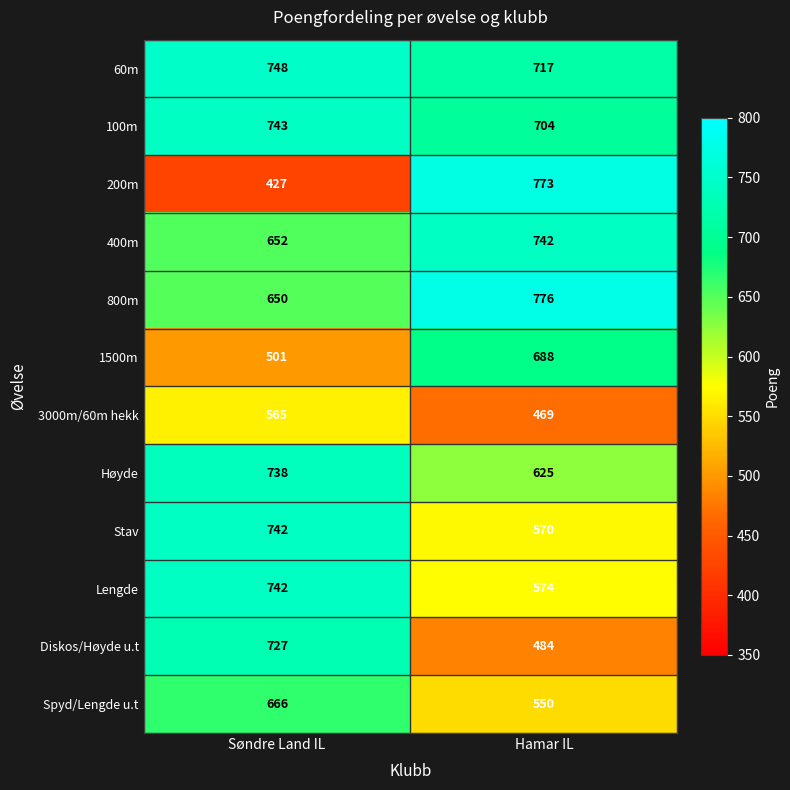

Which series has the largest range (max minus min)?

200m